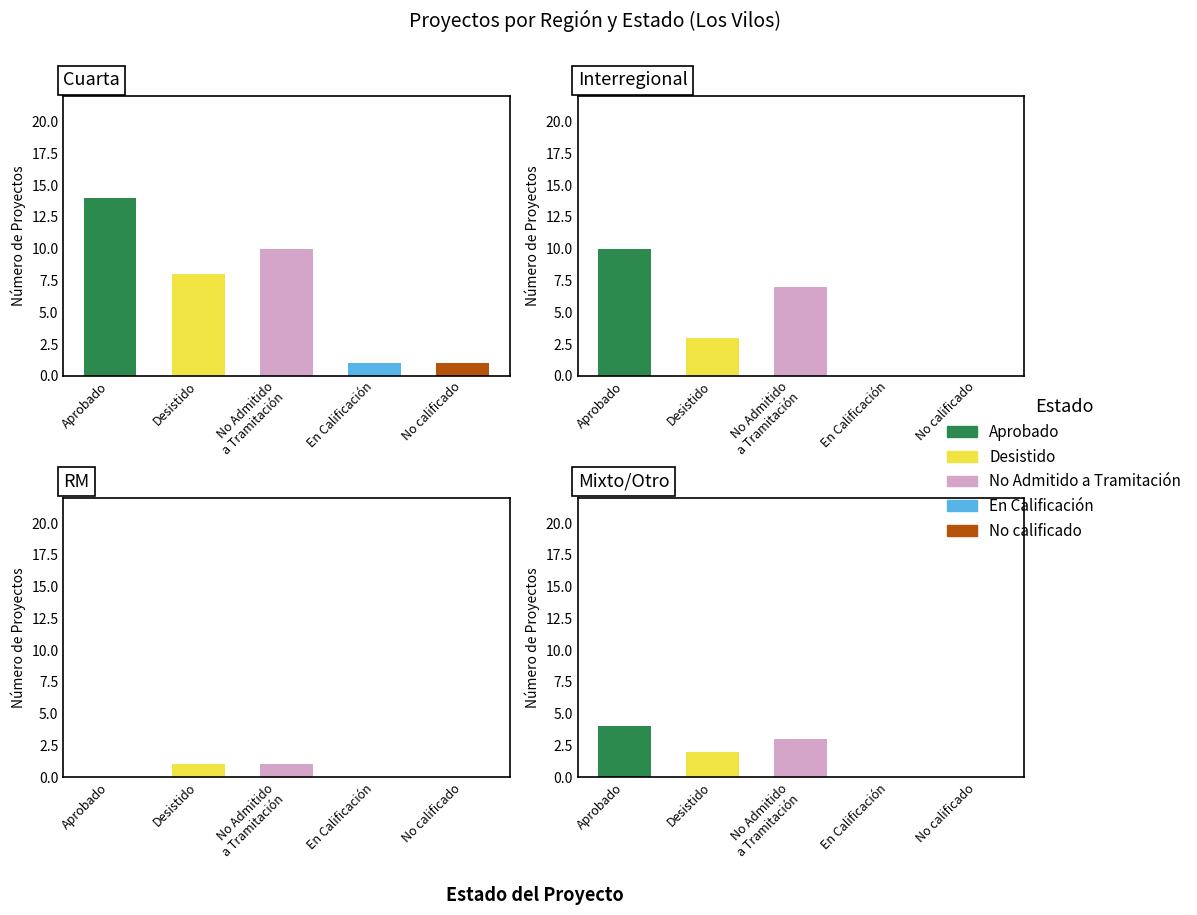

How many groups of bars are there?

5